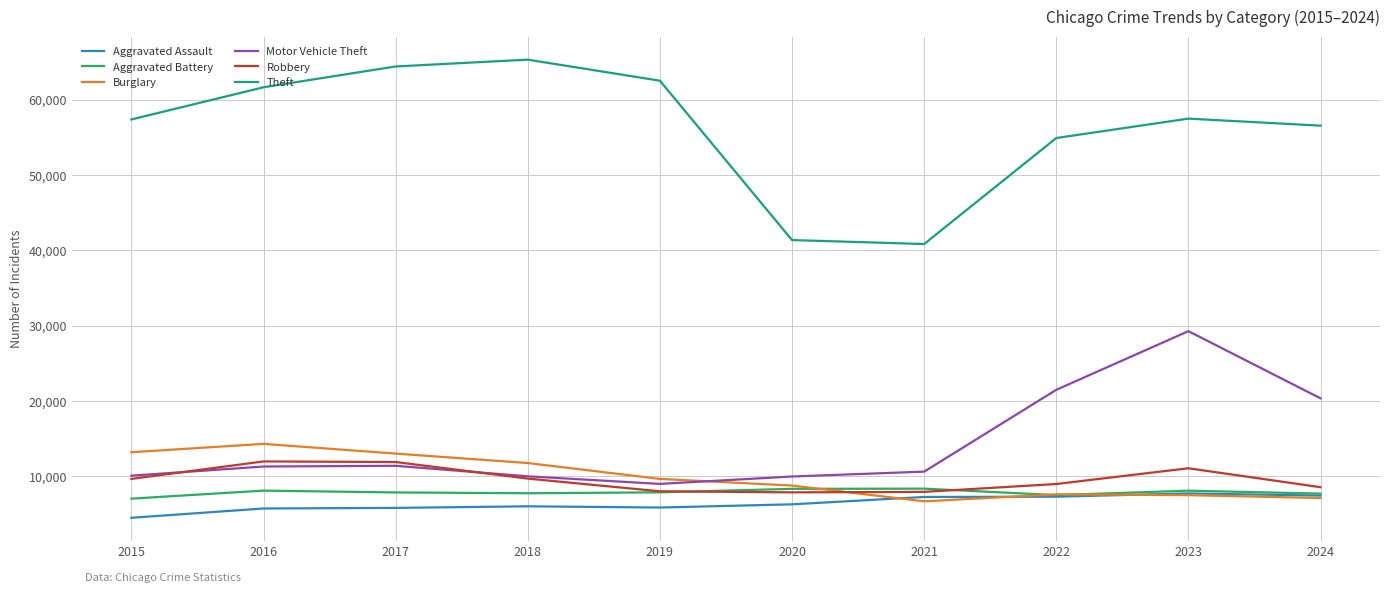

True or false: Robbery has a value of 9681 at 2018.

True